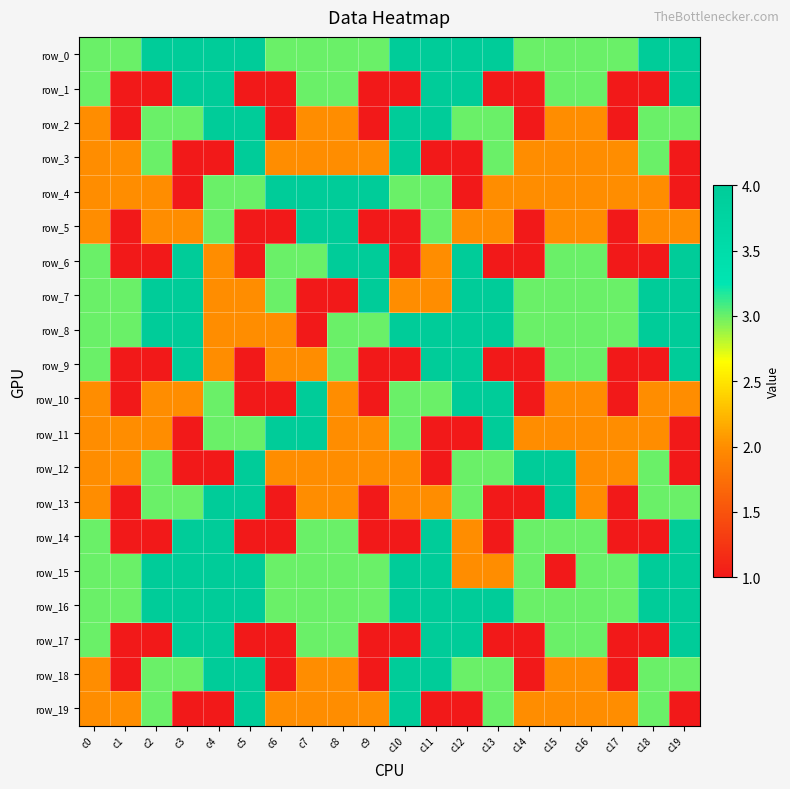

How many values in the row_2 series exceed 3?

4